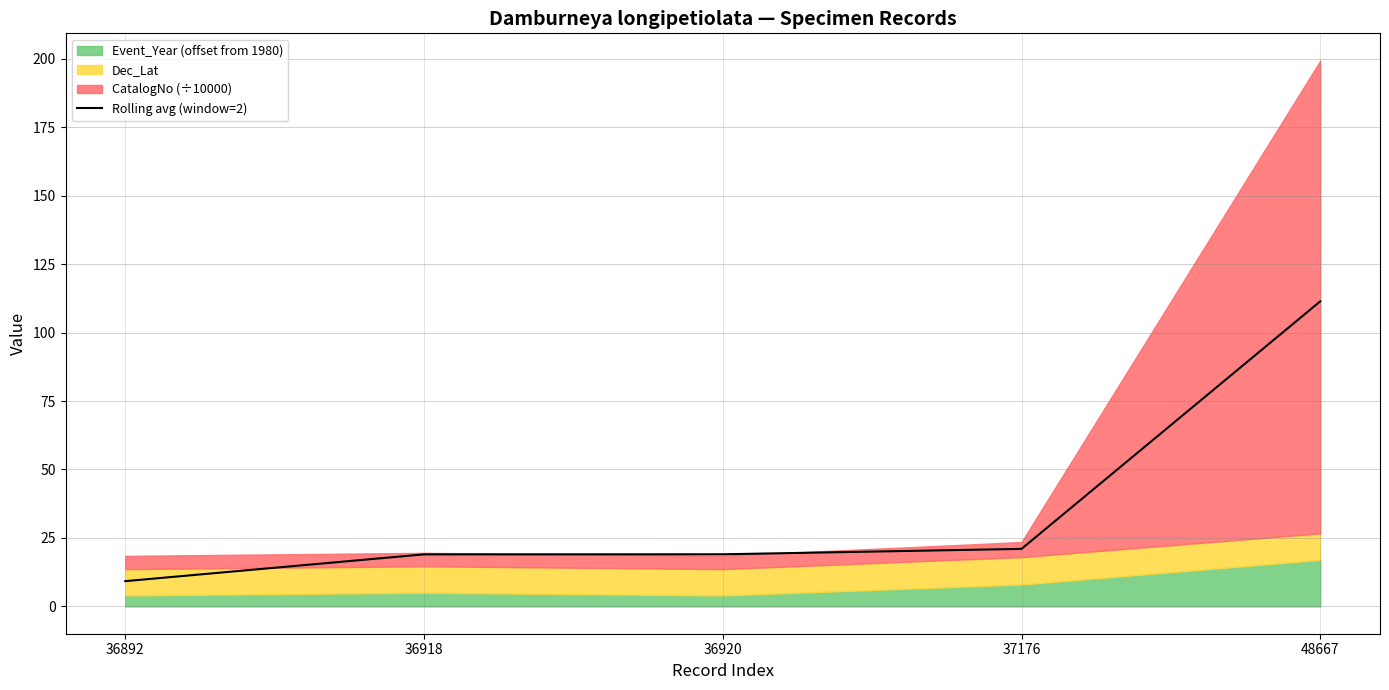

What is the change in value from 36918 to 48667?

+92.4